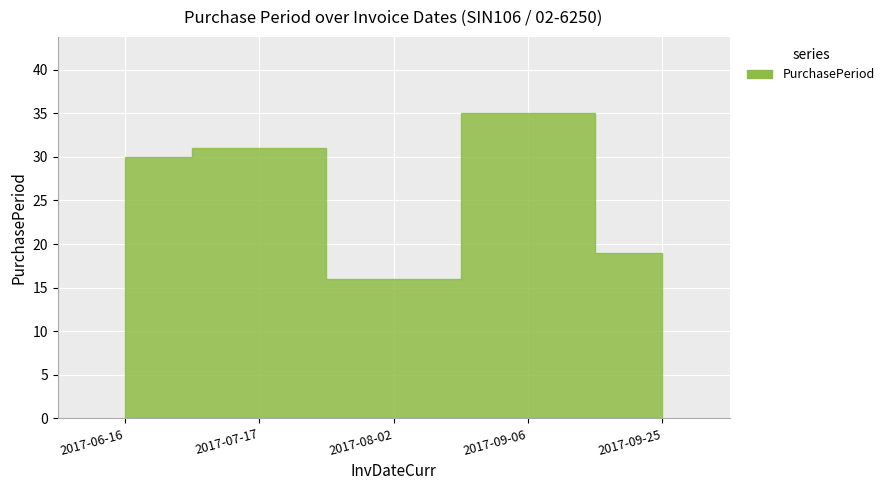

What is the average value?

26